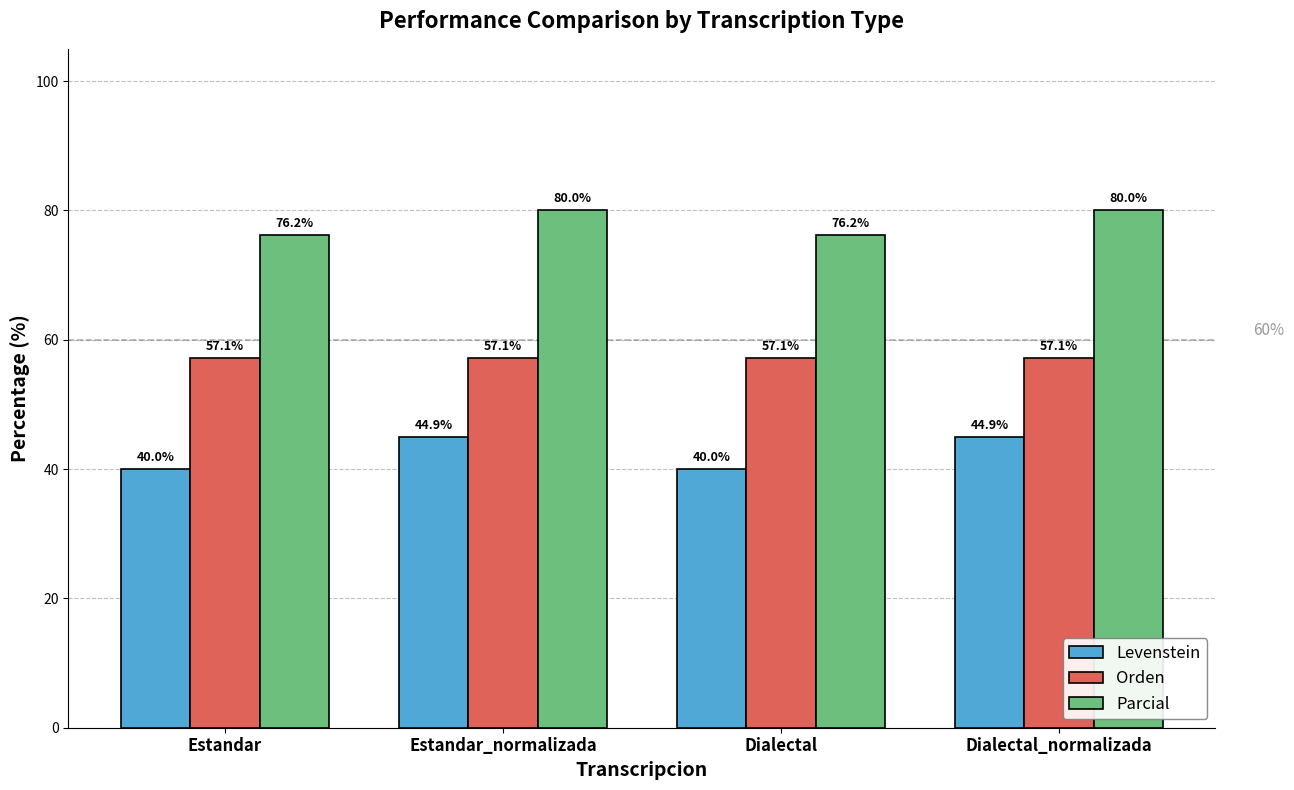

At how many categories does at least one series exceed 62?

4